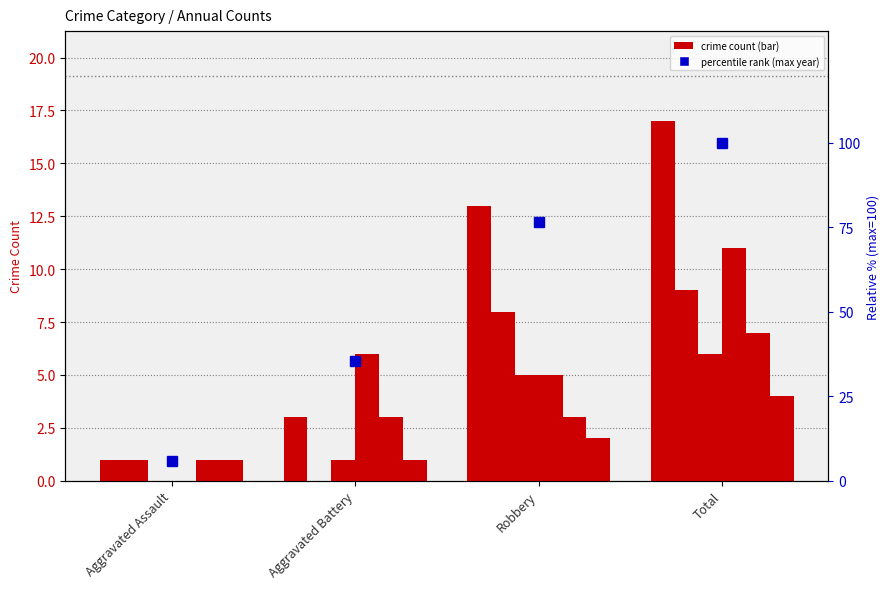

Rank the categories by value from highest to lowest.

Total, Robbery, Aggravated Battery, Aggravated Assault